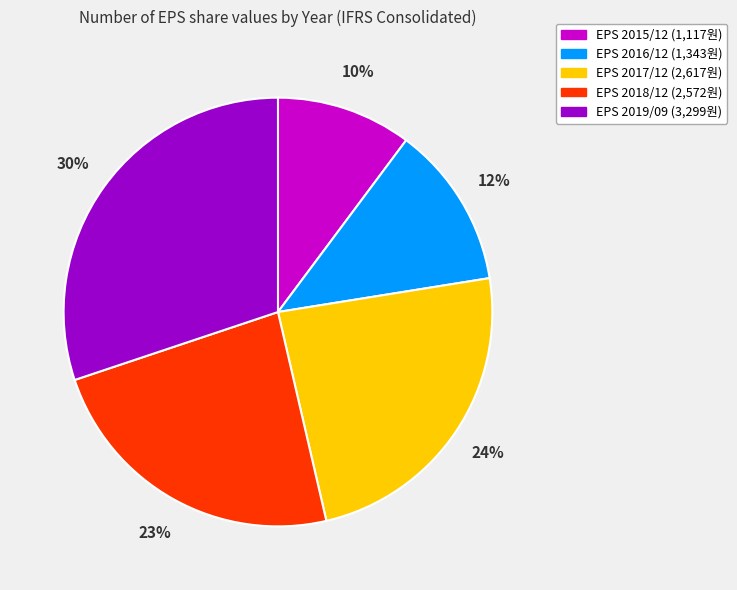

To the nearest percent, what is the difference between the largest and smallest slice percentages?

20%